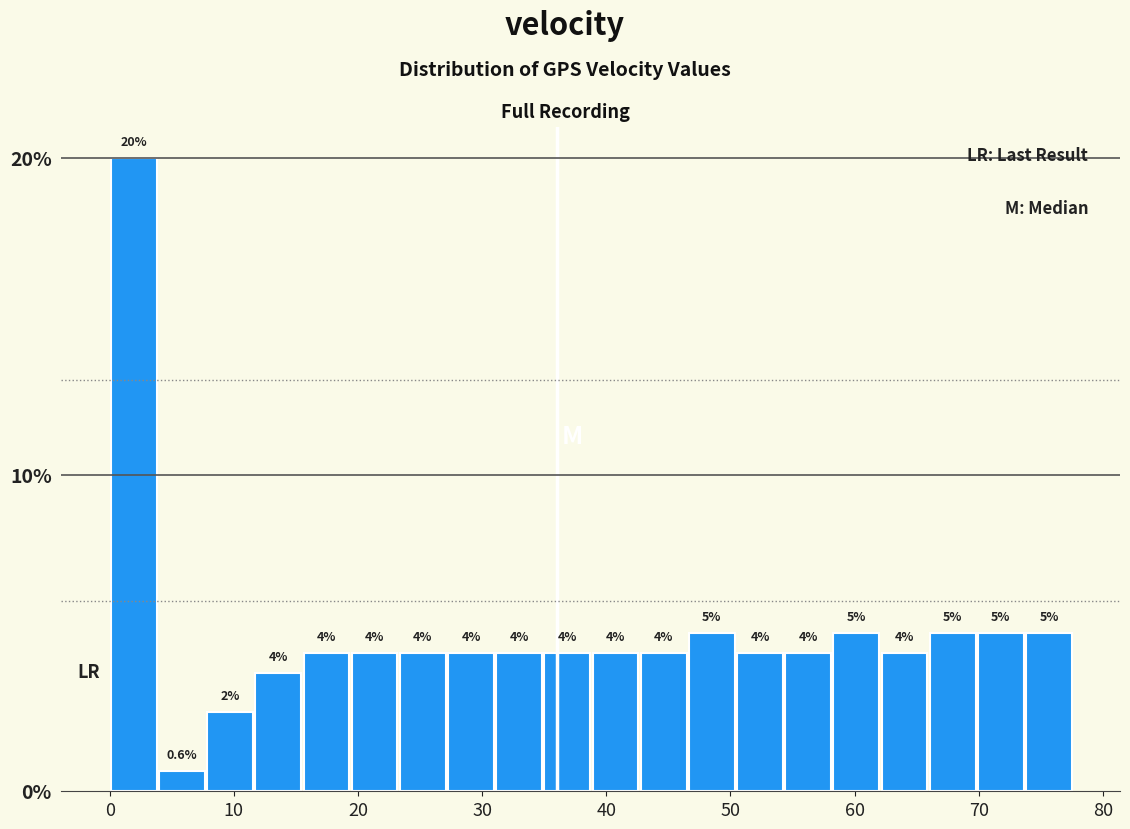

Around what value on the x-axis is the tallest bar? Give the approximate position of its centre, as read against the axis.

2